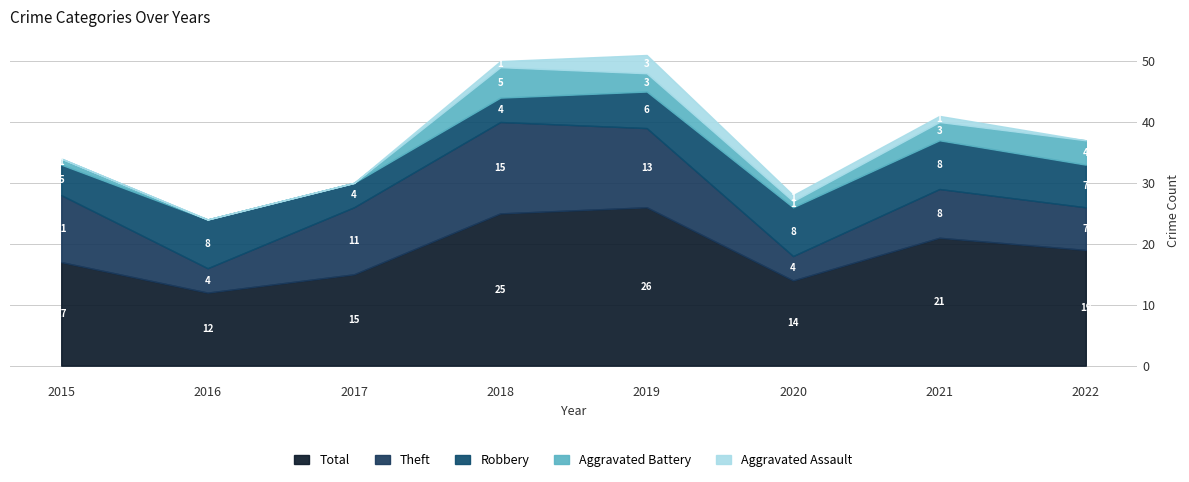

What is the average value of the Theft series?

9